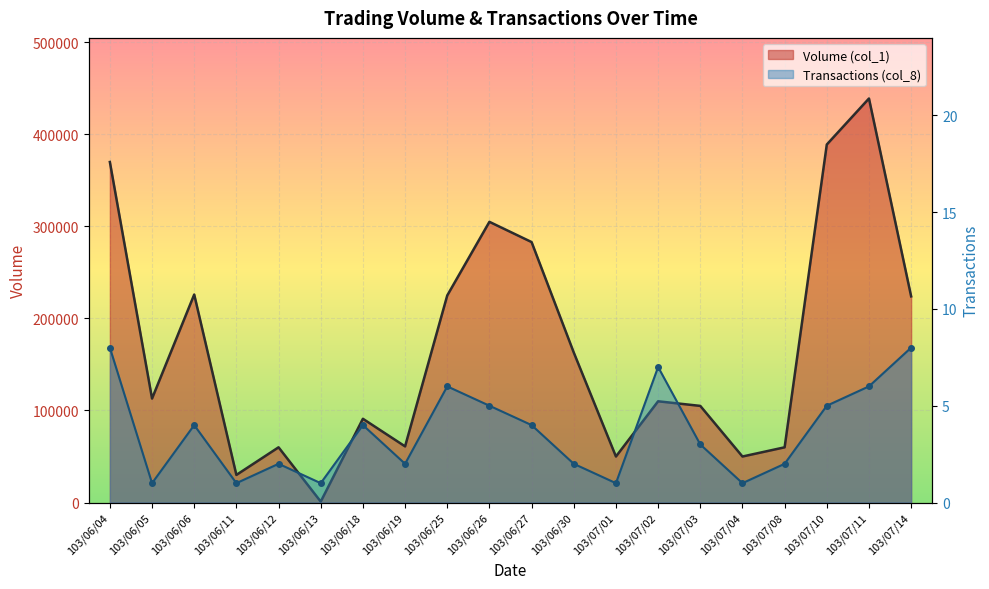

At which label does Transactions (col_8) first exceed 4?

103/06/04